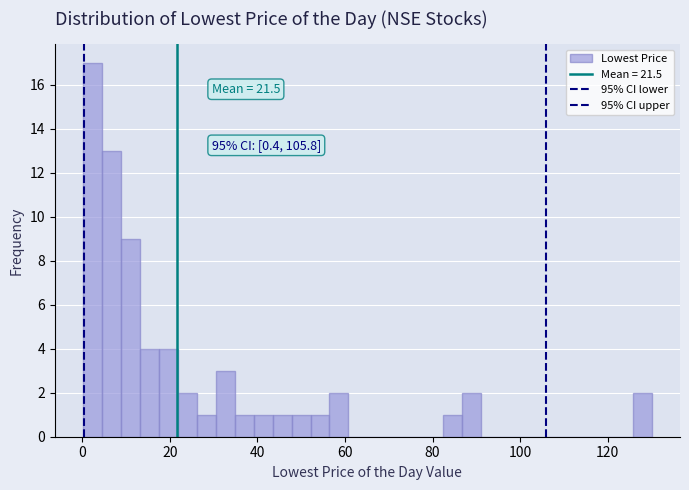

Read against the x-axis, roughly where is the centre of the tallest bar?

2